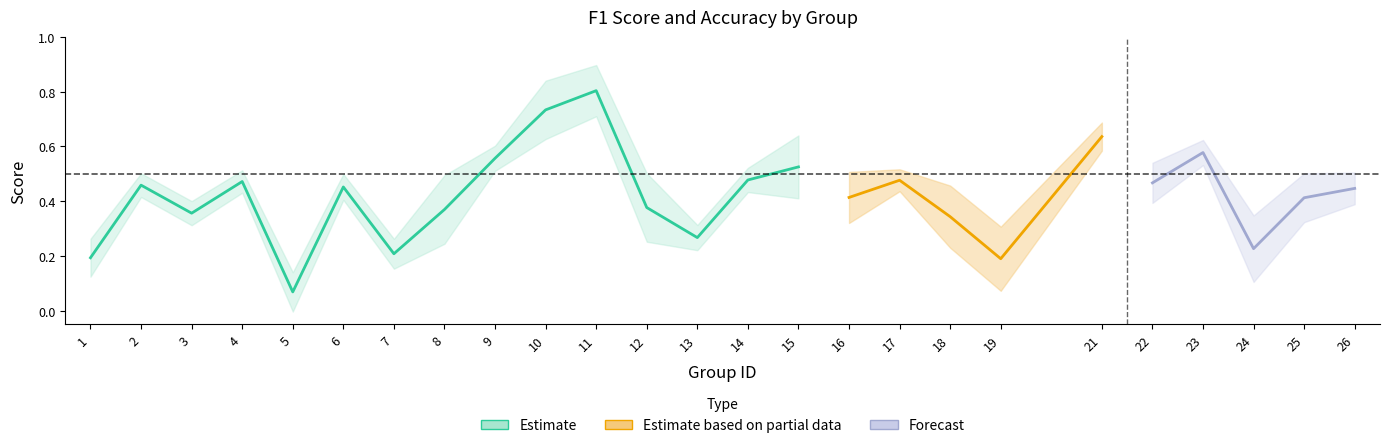

Where is accuracy nearest to the value 0?

5